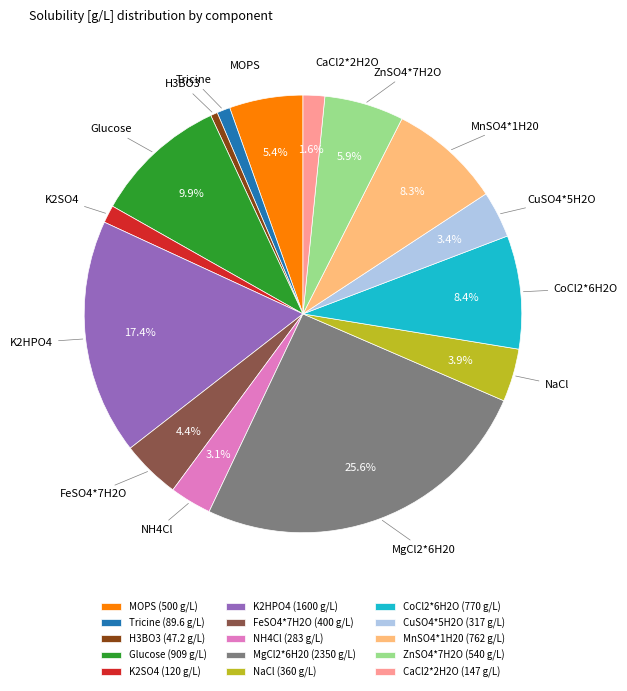

Does any single category account for the majority?

No